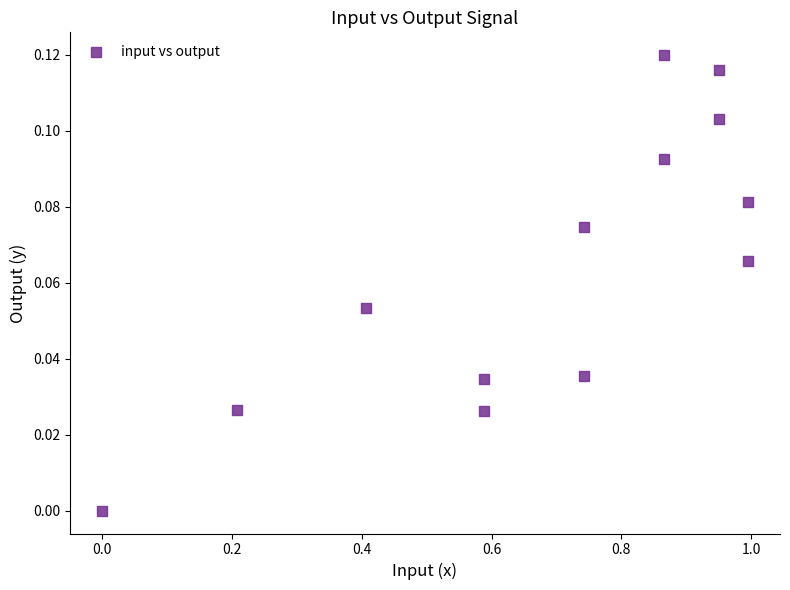

What is the range of X values (max minus min)?

1.0